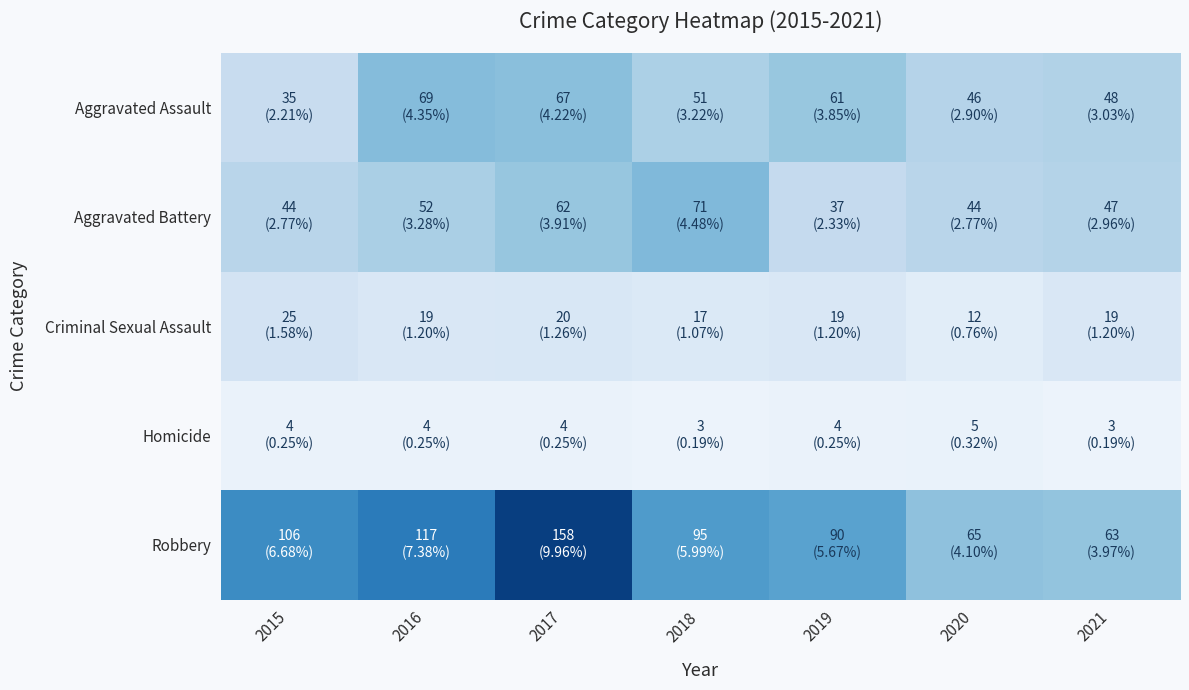

Which series changed the most between 2016 and 2019?

Robbery